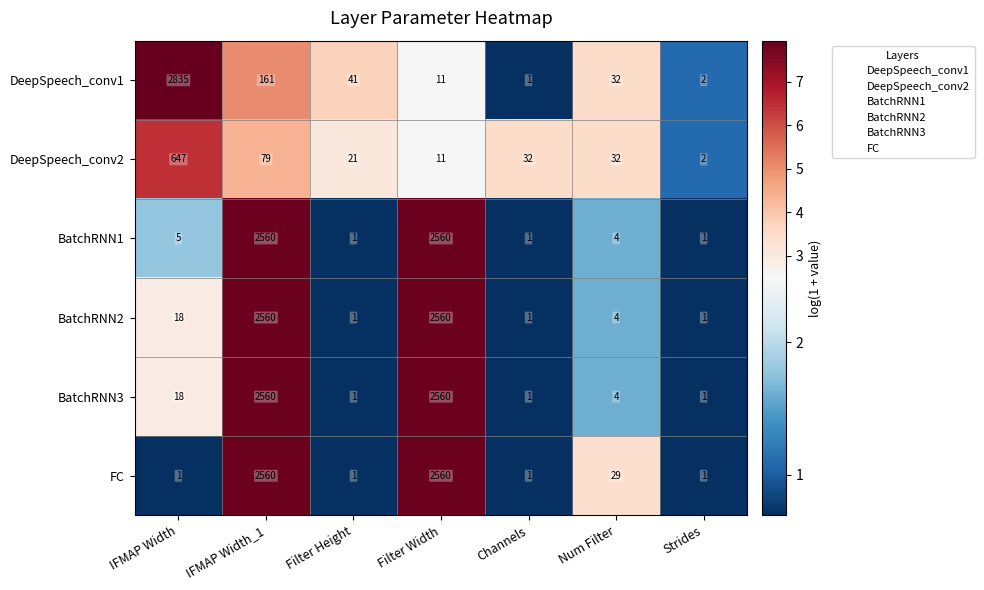

What is the spread (max minus min) of values at IFMAP Width?

2834